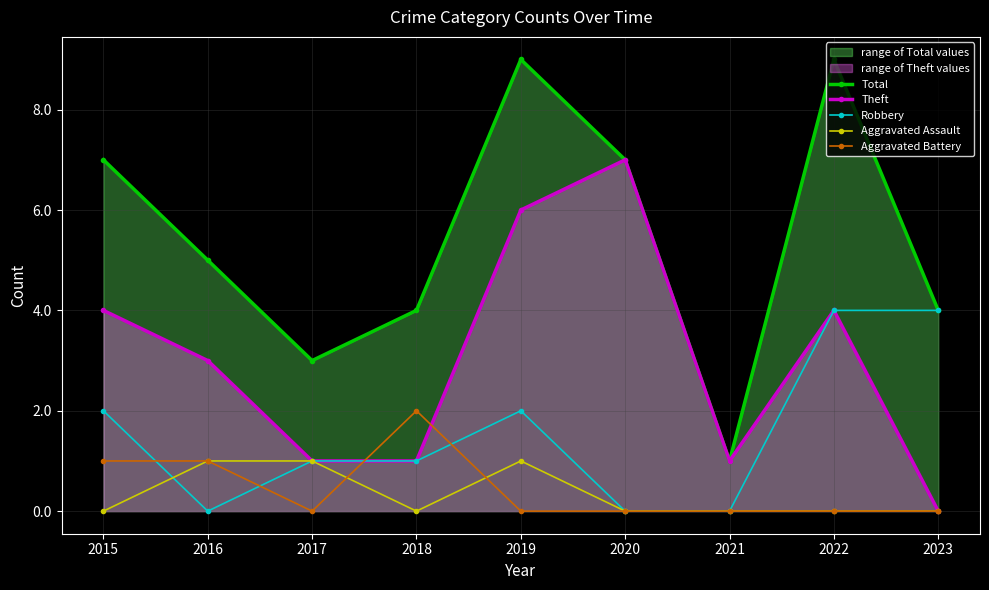

What is the approximate value of Robbery at 2023?

4